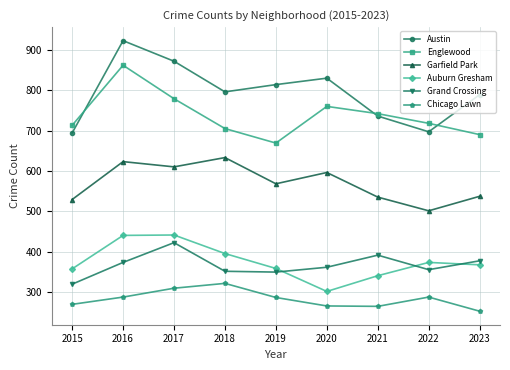

Which series has the widest spread of values?

Austin